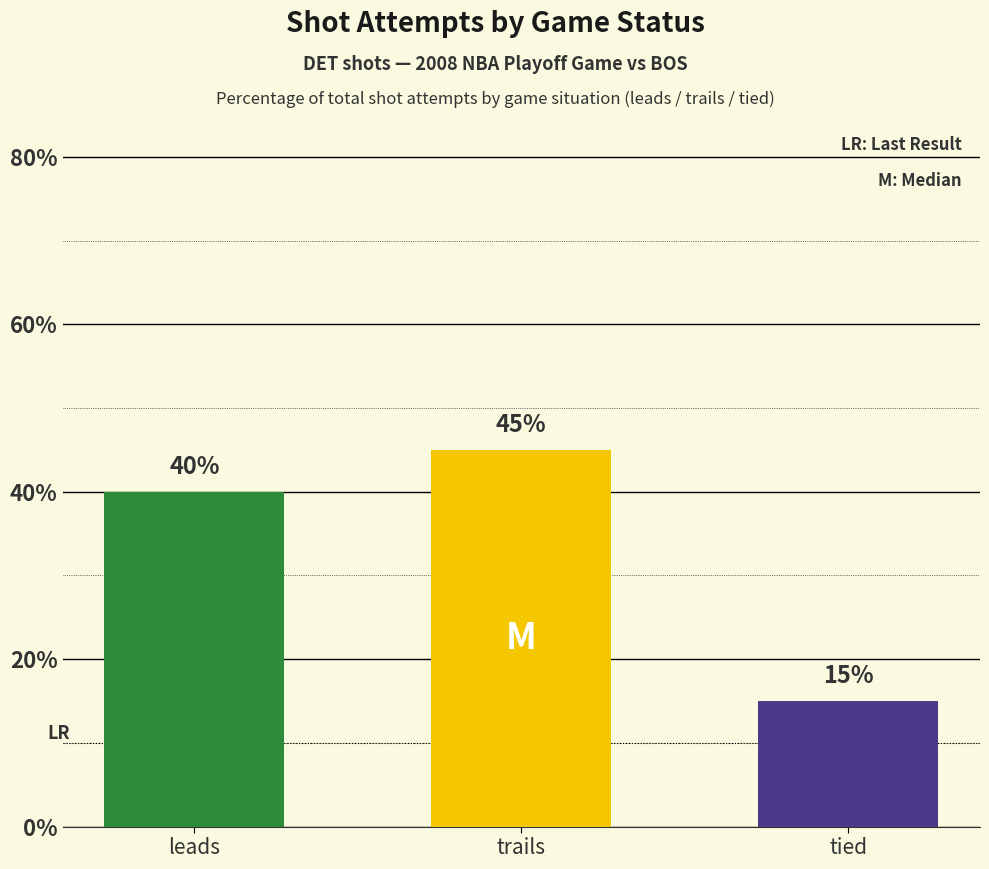

What is the smallest value displayed?

15